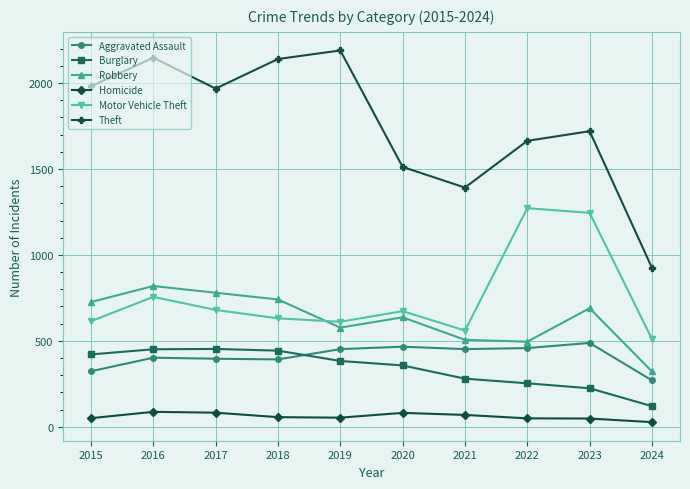

At which label does Burglary reach its minimum?

2024